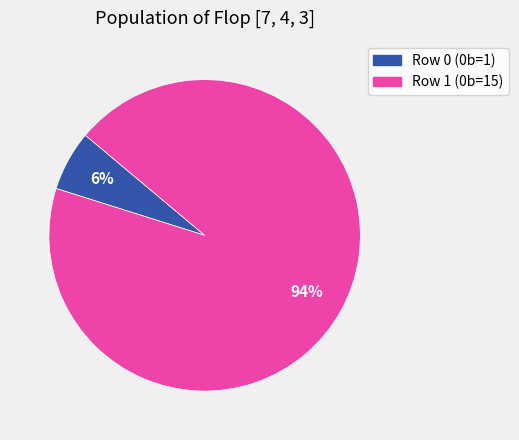

How many segments does this pie chart have?

2